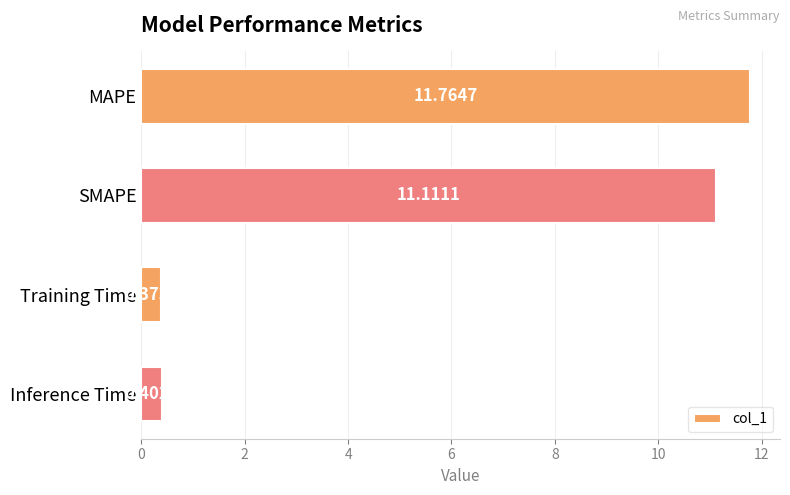

At which category does the chart reach its peak across all series?

MAPE